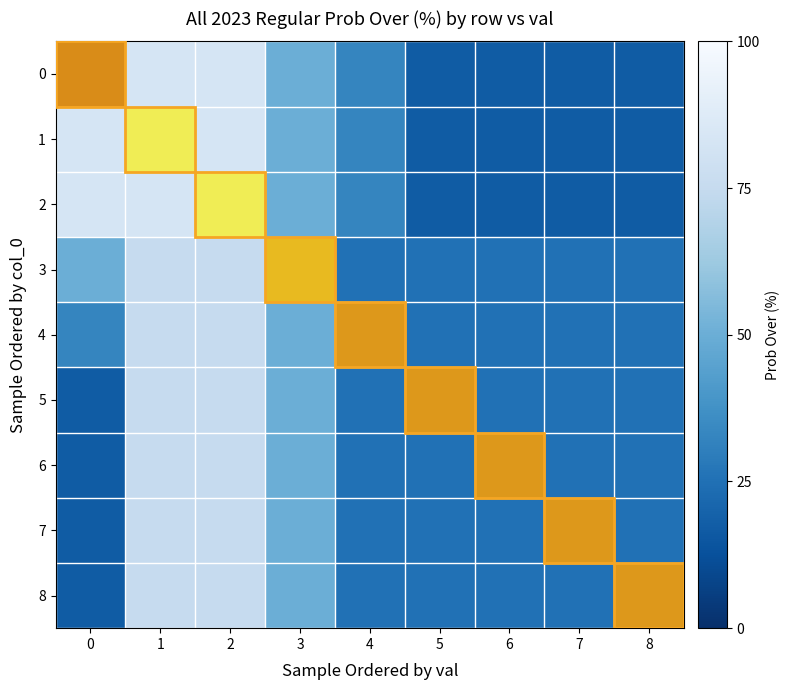

What is the maximum value shown in the chart?

83